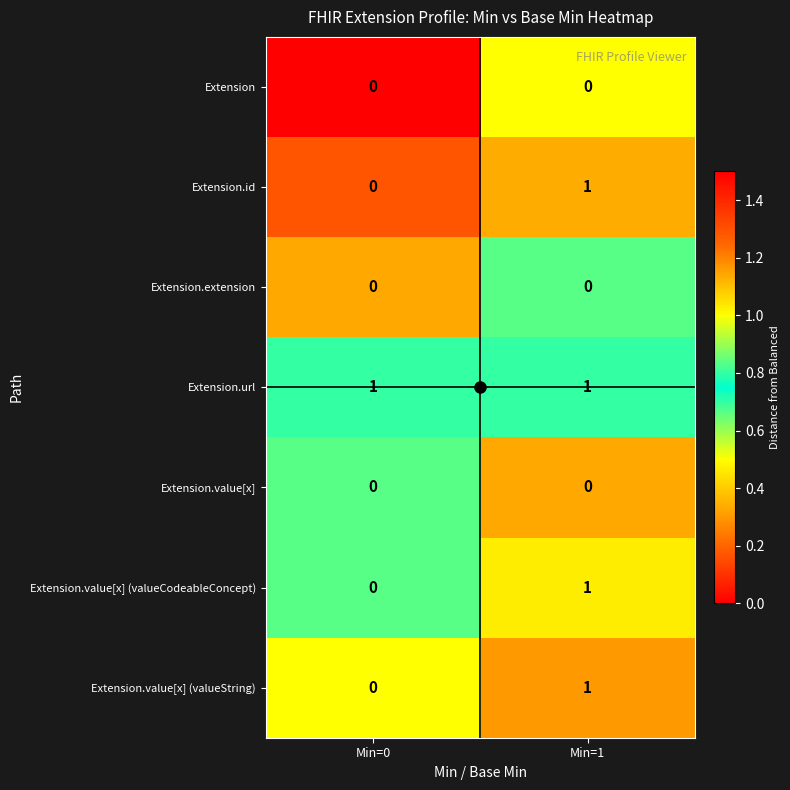

The Extension.id series shows 0 at Min=1. True or false?

False